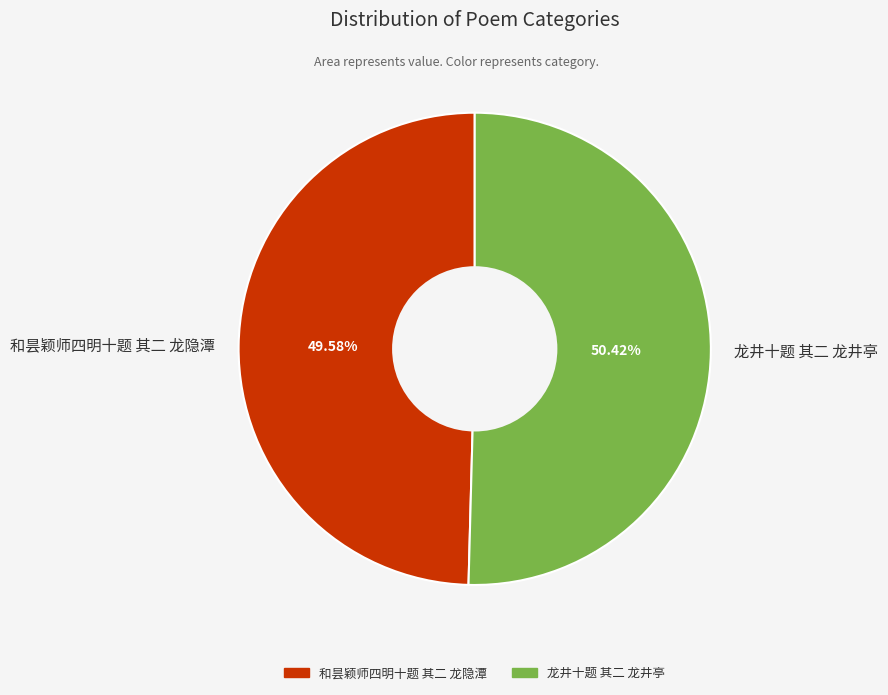

Count the number of slices in the pie.

2